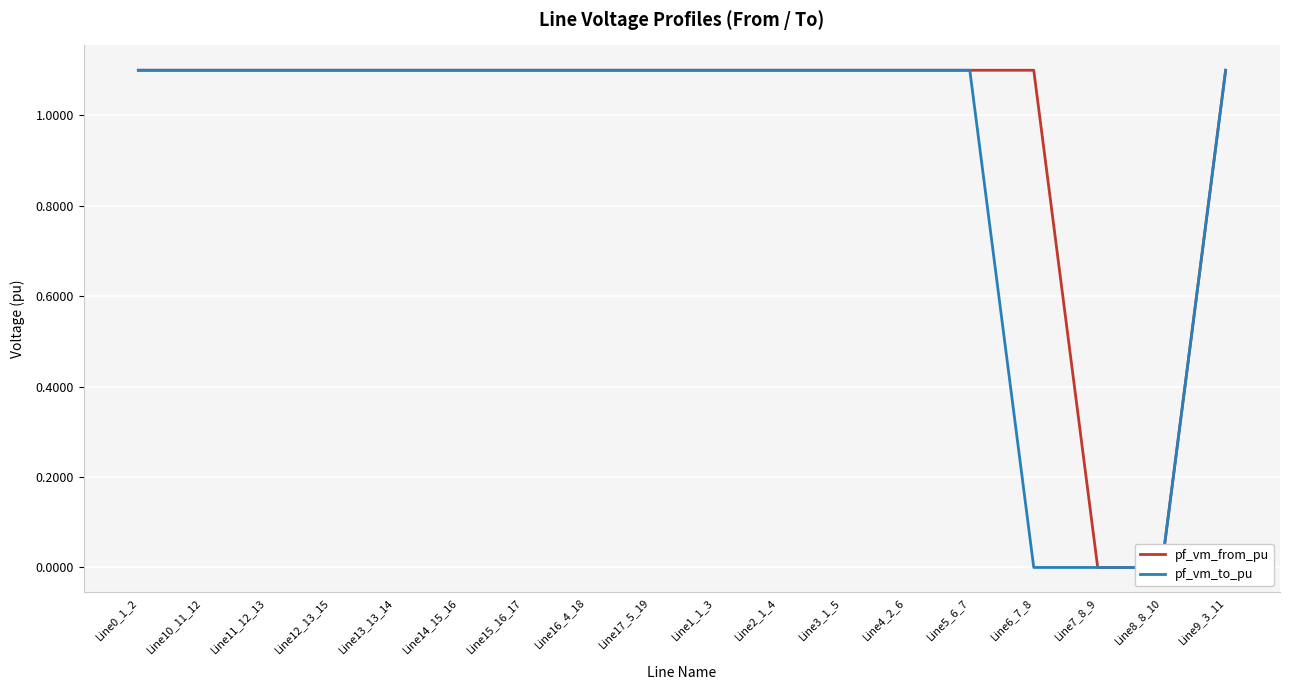

At which category does the chart reach its peak across all series?

Line16_4_18